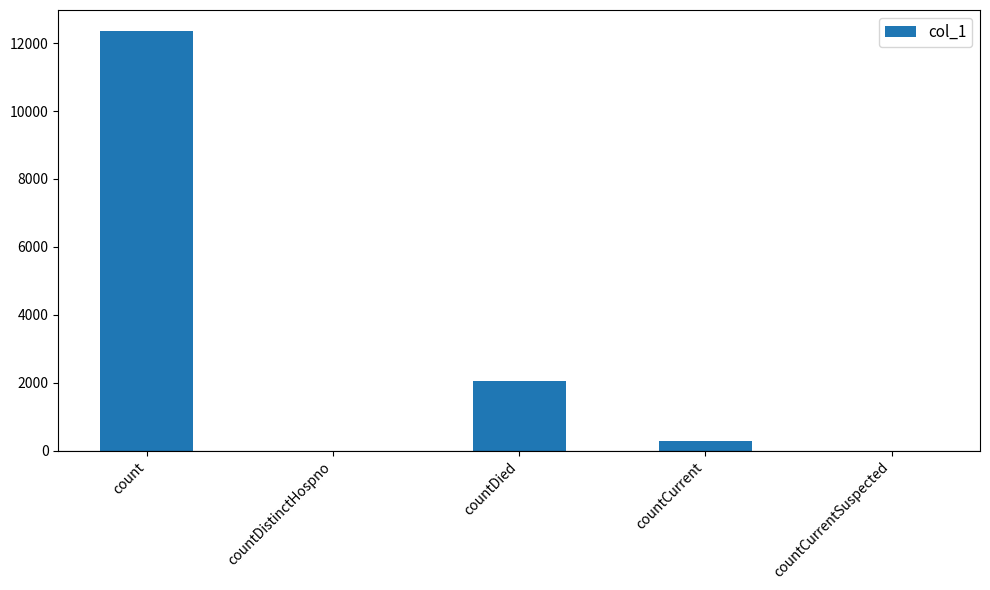

How many data points does each series have?

5